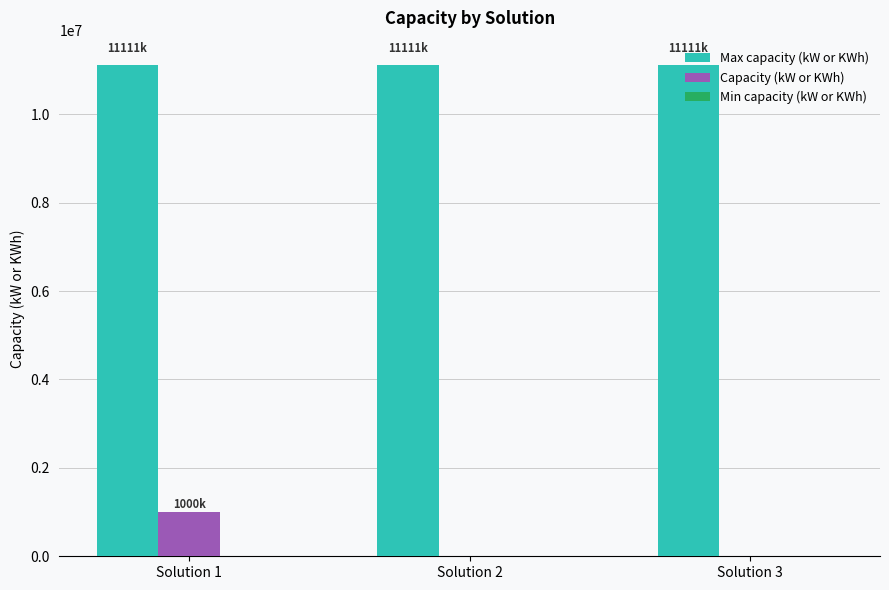

The value of Max capacity (kW or KWh) at Solution 1 is 16695580.6. True or false?

False